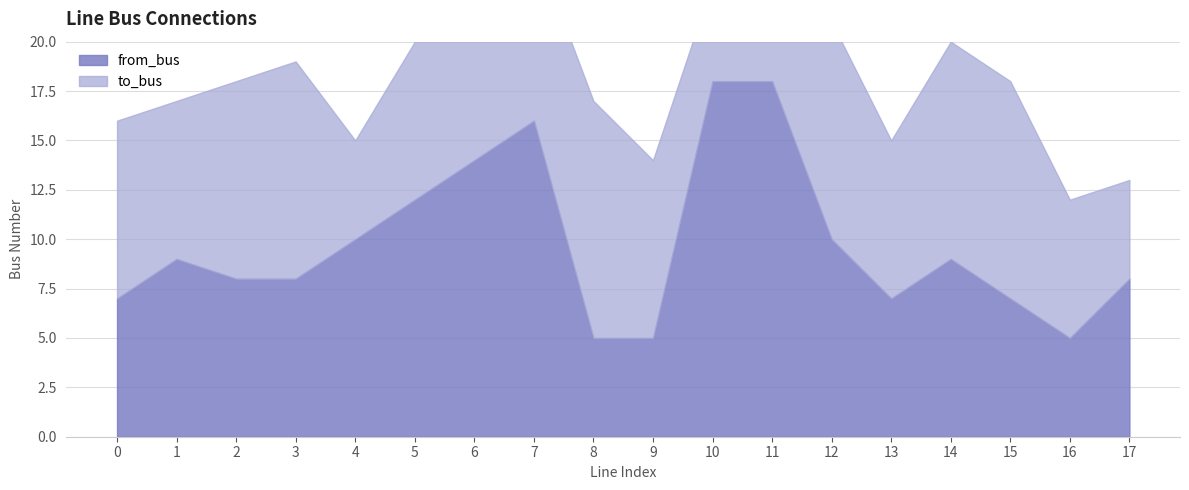

Where is from_bus nearest to the value 11?

4